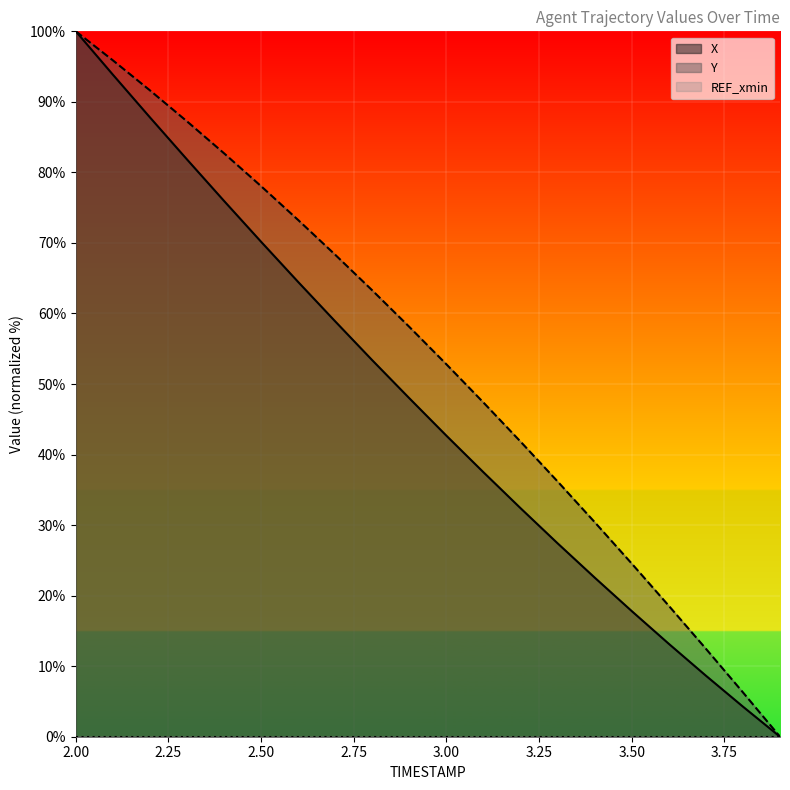

How many distinct data groups are displayed?

3